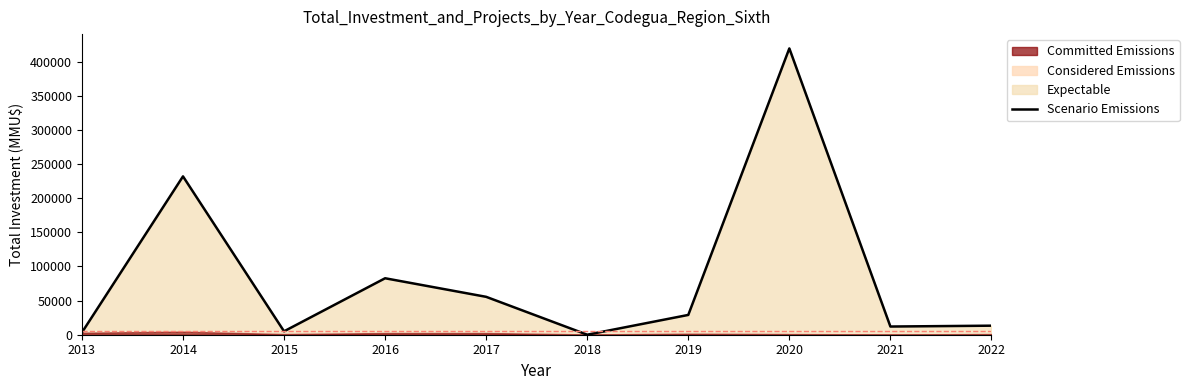

Reading right to left, transcribe all the data shown in this chart.

2022=13250	2021=12000	2020=419500	2019=29000	2018=40	2017=55519	2016=82737	2015=5000	2014=232010	2013=3300